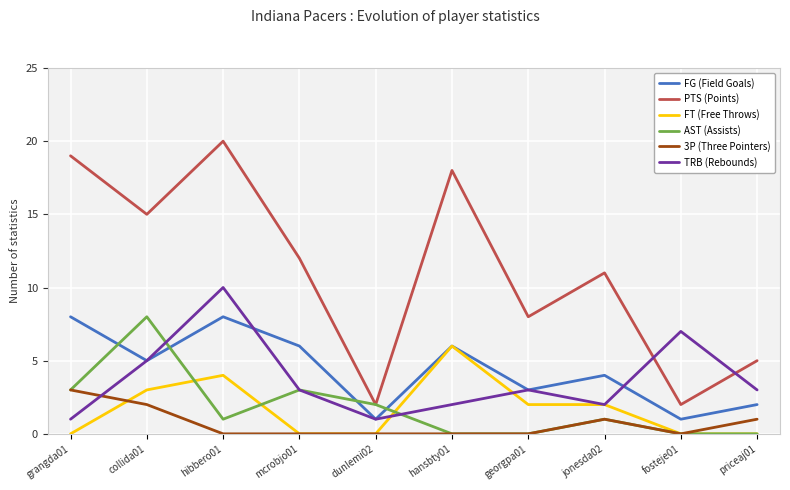

What value does the TRB (Rebounds) series have at collida01?

5